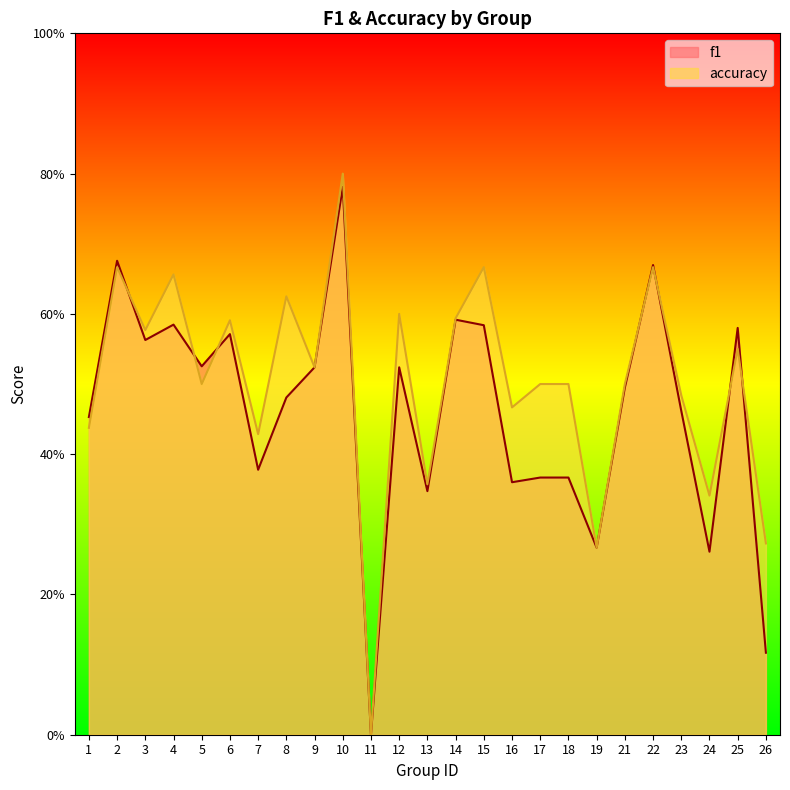

Where is accuracy nearest to the value 0?

11